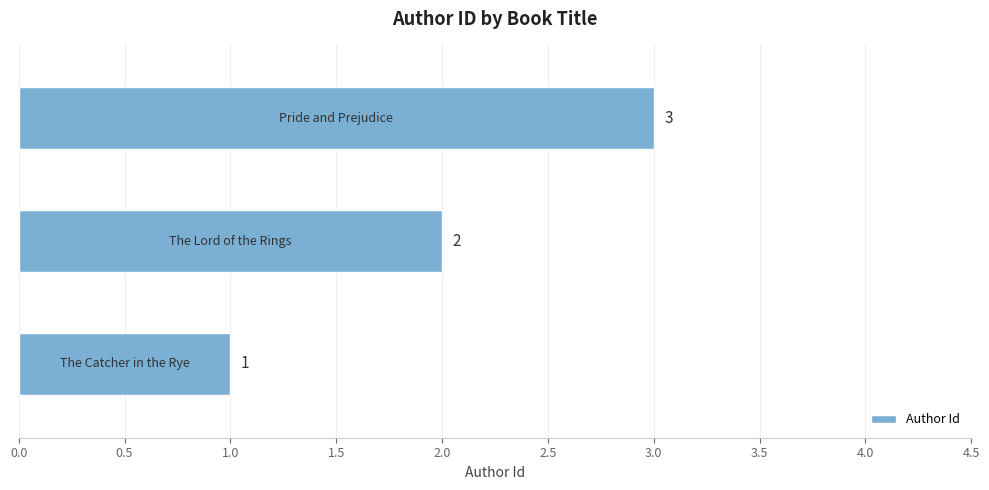

Count the values in the range 1 to 3.

3